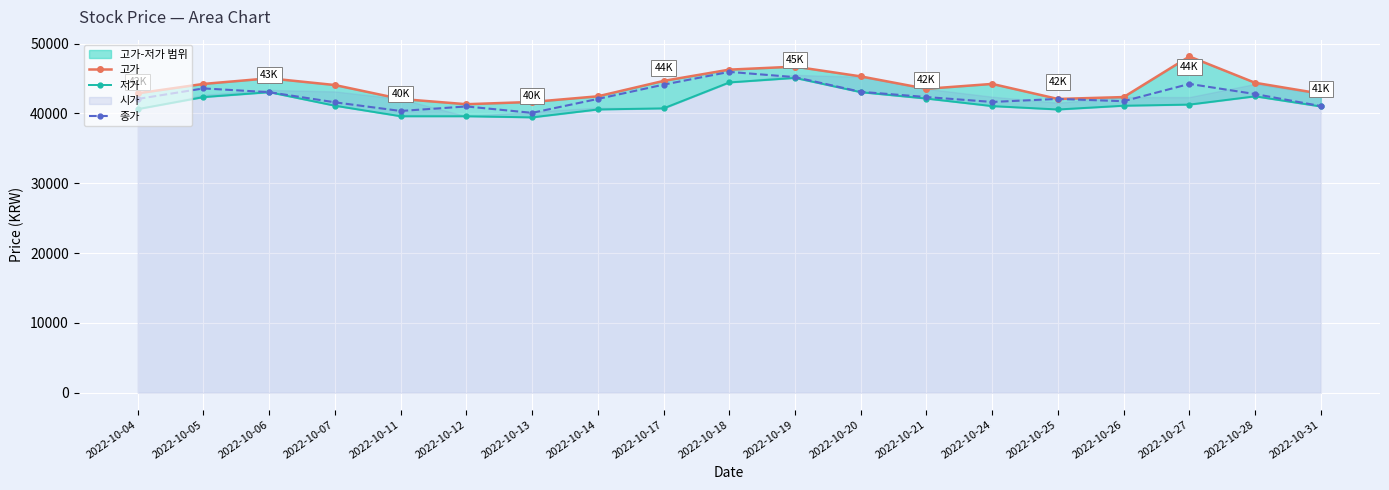

What is the approximate value of 고가 at 2022-10-21, to the nearest 100?

43500